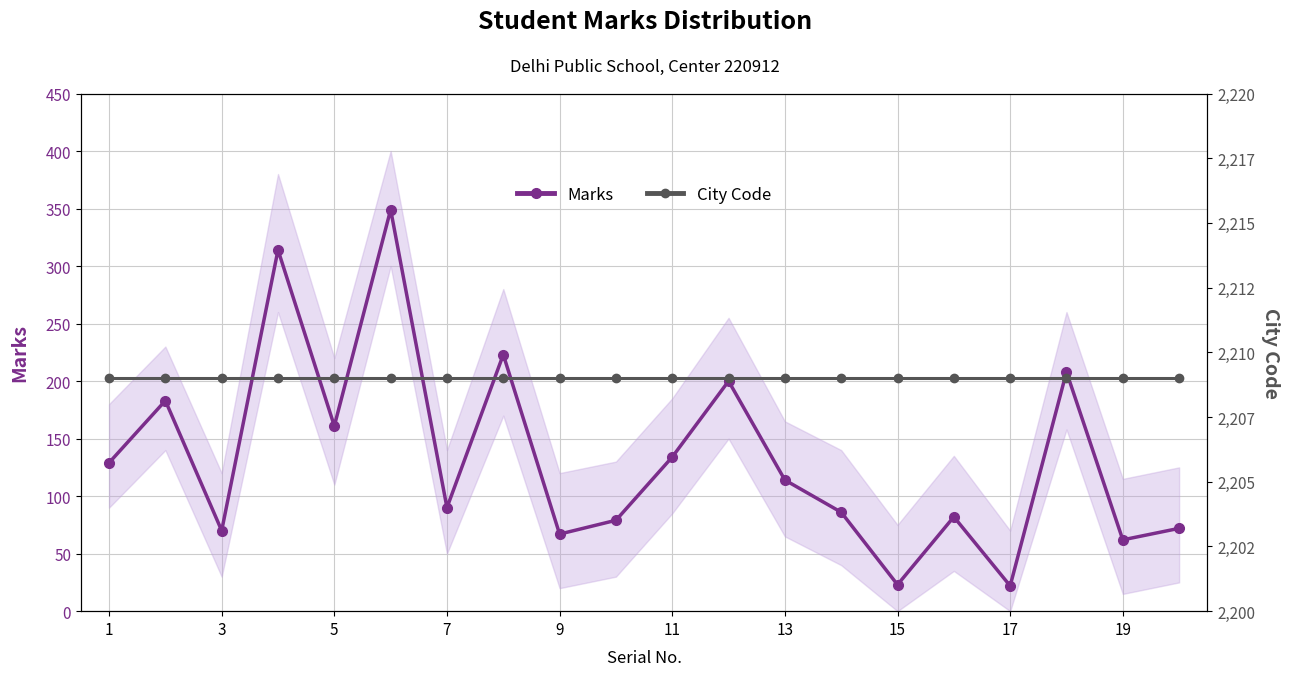

How many lines are shown in the chart?

2